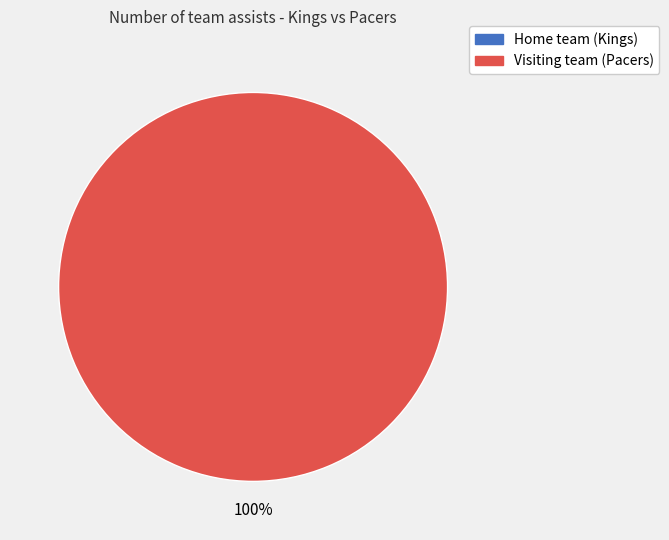

Which category has the smallest portion of the pie?

Home team (Kings)